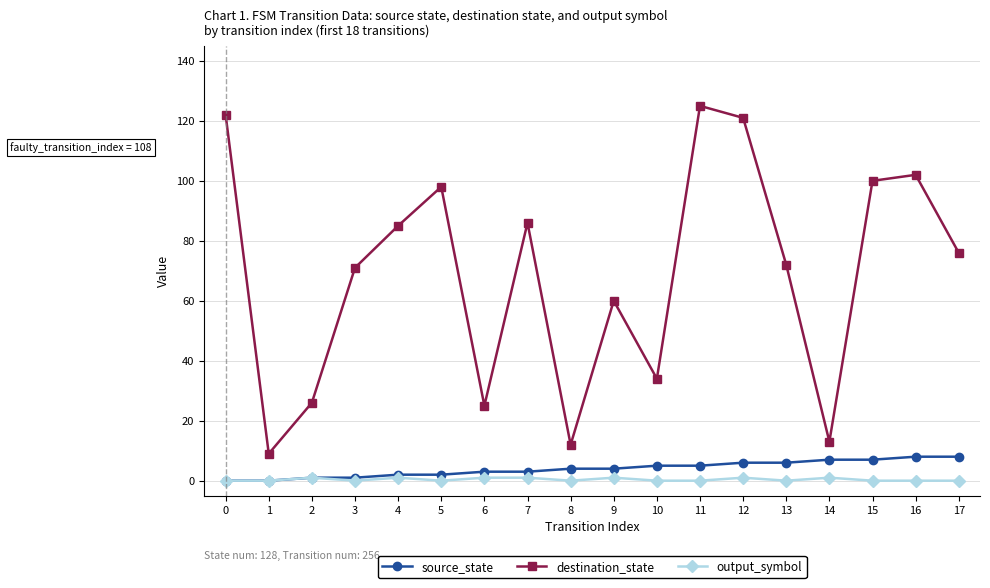

What value does the destination_state series have at 3?

71